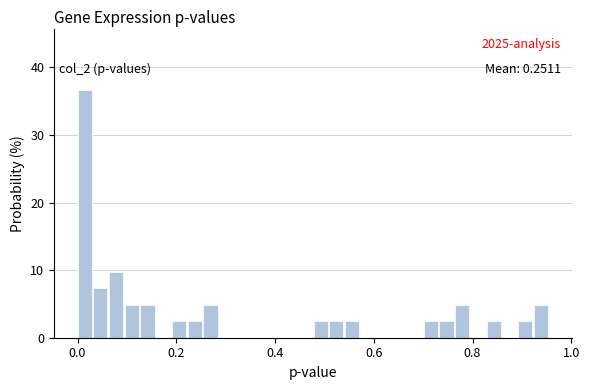

Around what value on the x-axis is the tallest bar? Give the approximate position of its centre, as read against the axis.

0.02